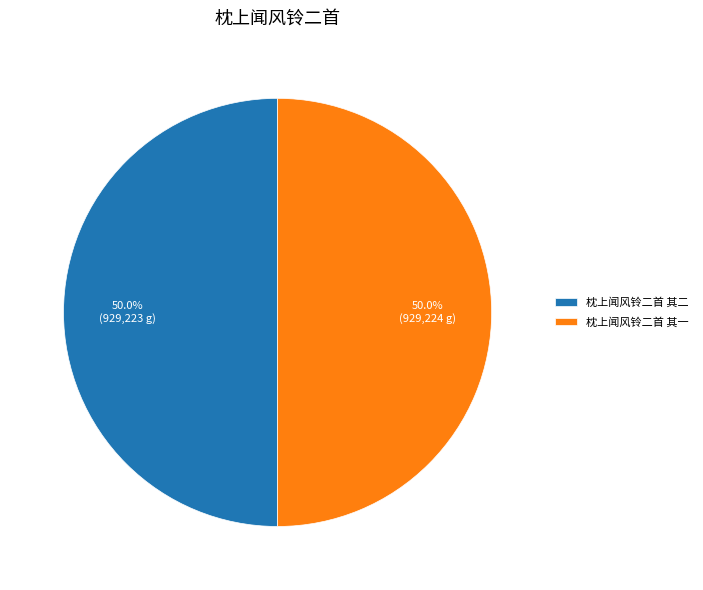

Combined, do 枕上闻风铃二首 其二 and 枕上闻风铃二首 其一 account for over 50%?

Yes